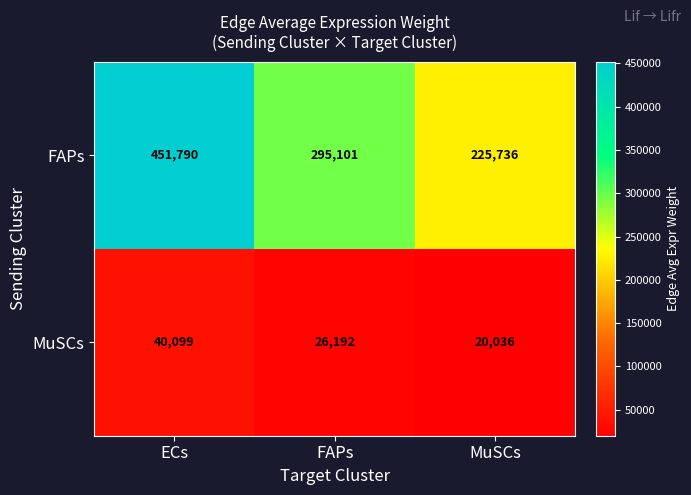

Where does the FAPs series first go above 295101?

ECs